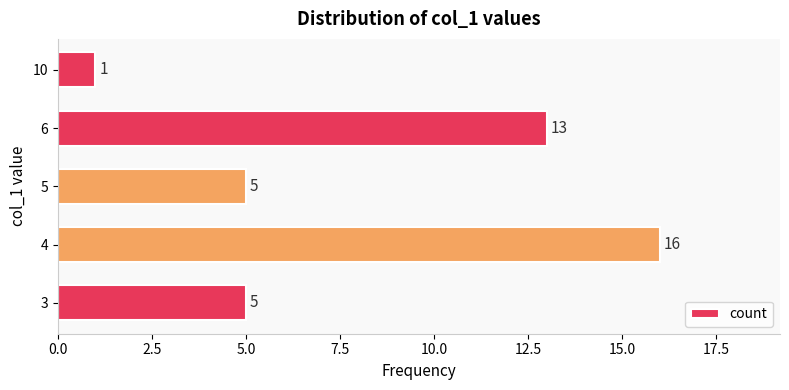

How many values are between 5 and 13?

3